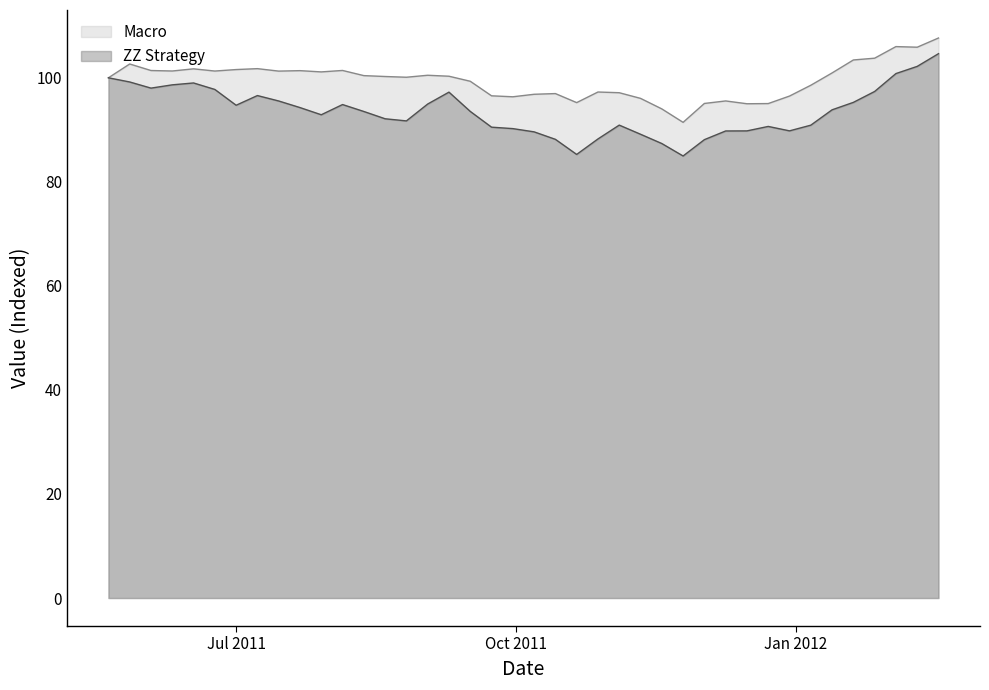

True or false: Macro has a value of 55.6 at 2011-09-02.

False